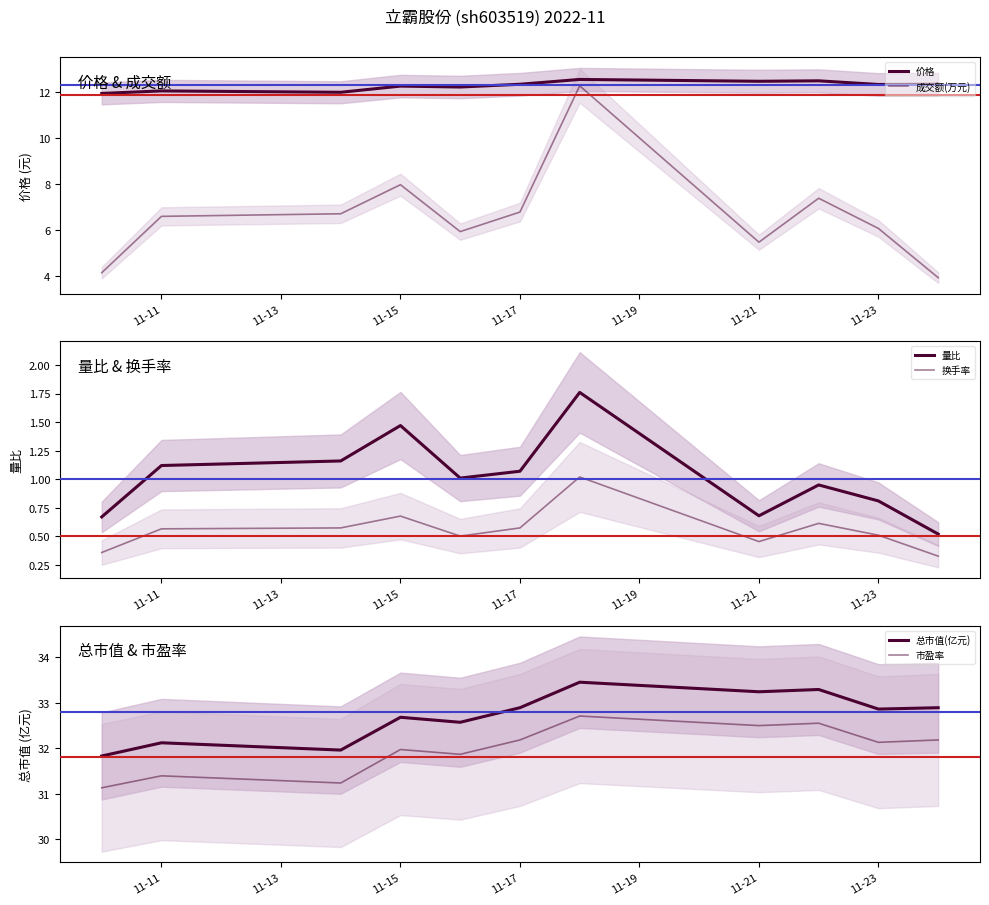

What is the difference between the highest and lowest values at 11-15?

31.4